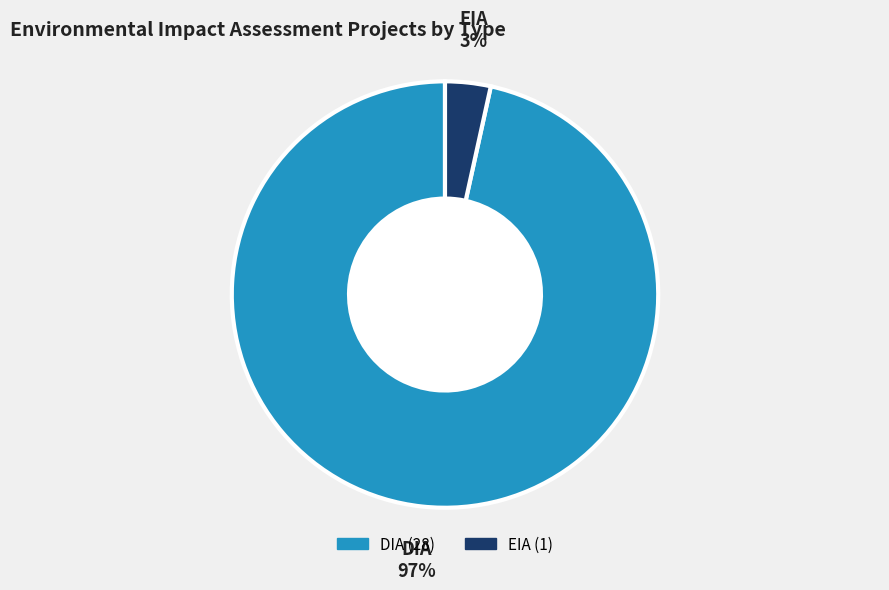

Which slice is the largest?

DIA